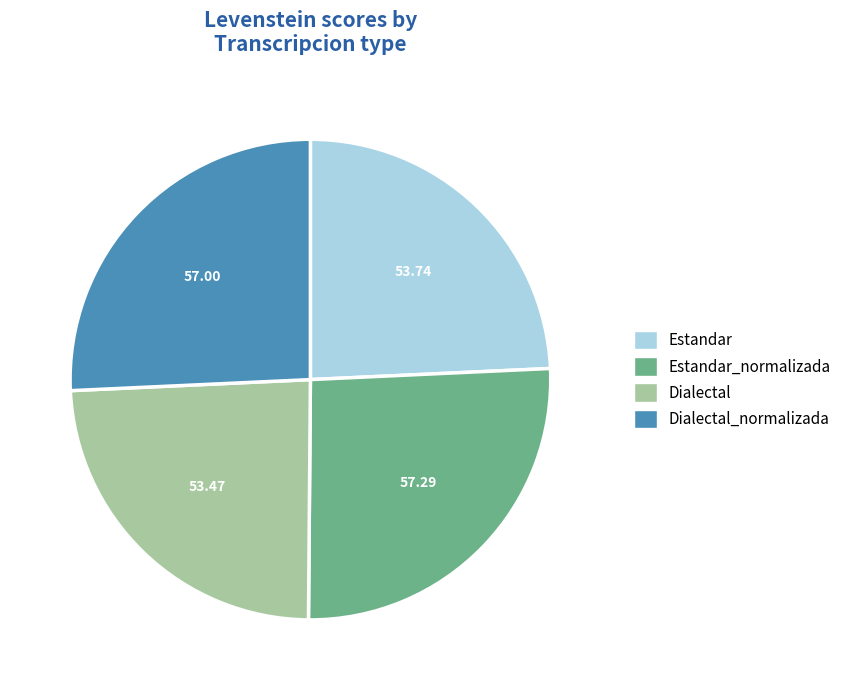

Is there a majority slice in this chart?

No